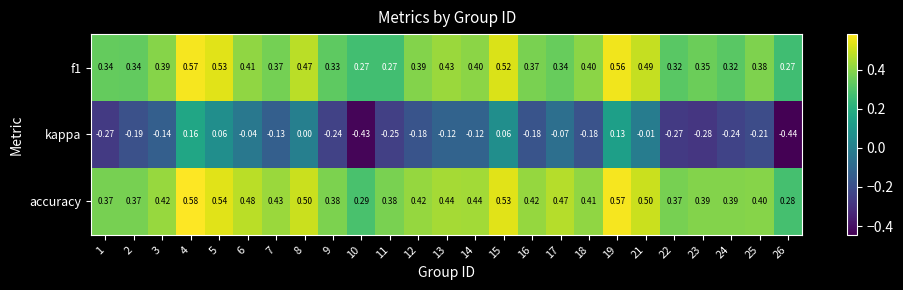

At which category is the sum across all series the highest?

4